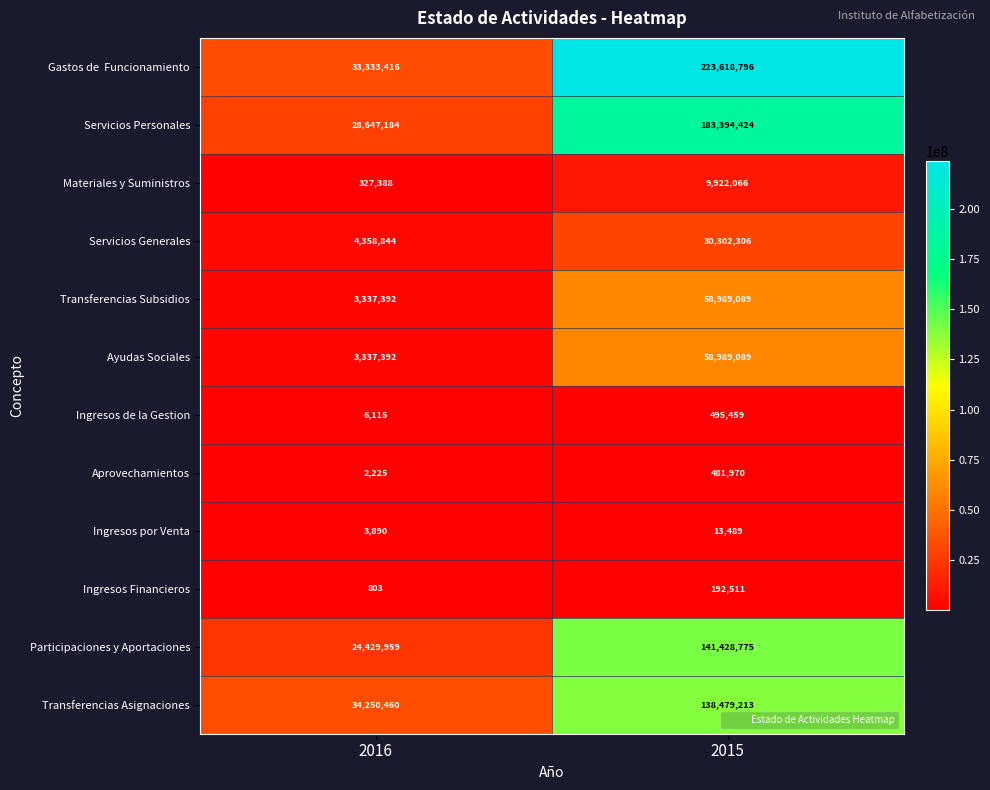

Is the value of Participaciones y Aportaciones at 2015 greater than the value of Aprovechamientos at 2016?

Yes